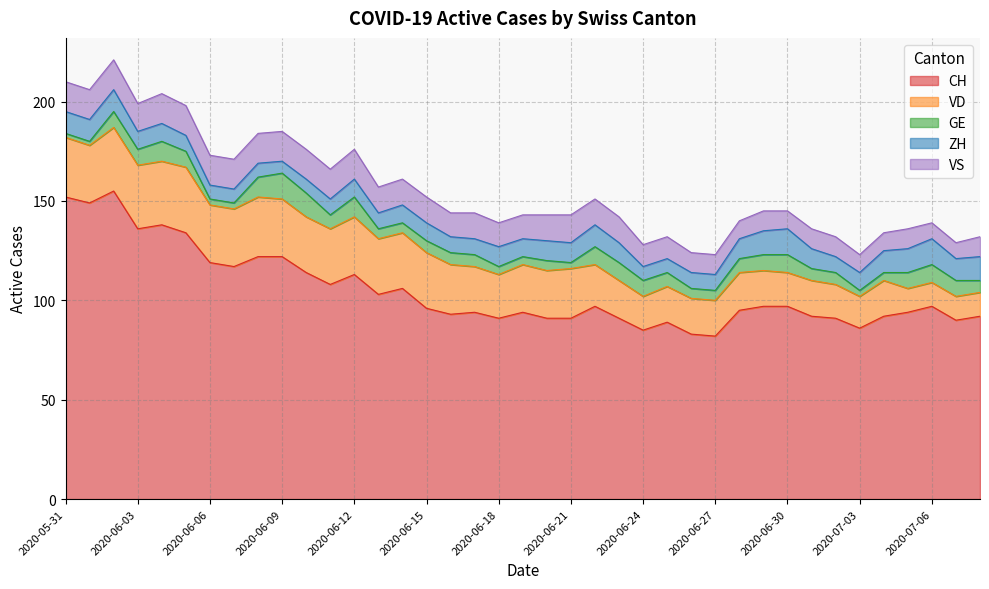

True or false: VD and GE intersect in this chart.

False